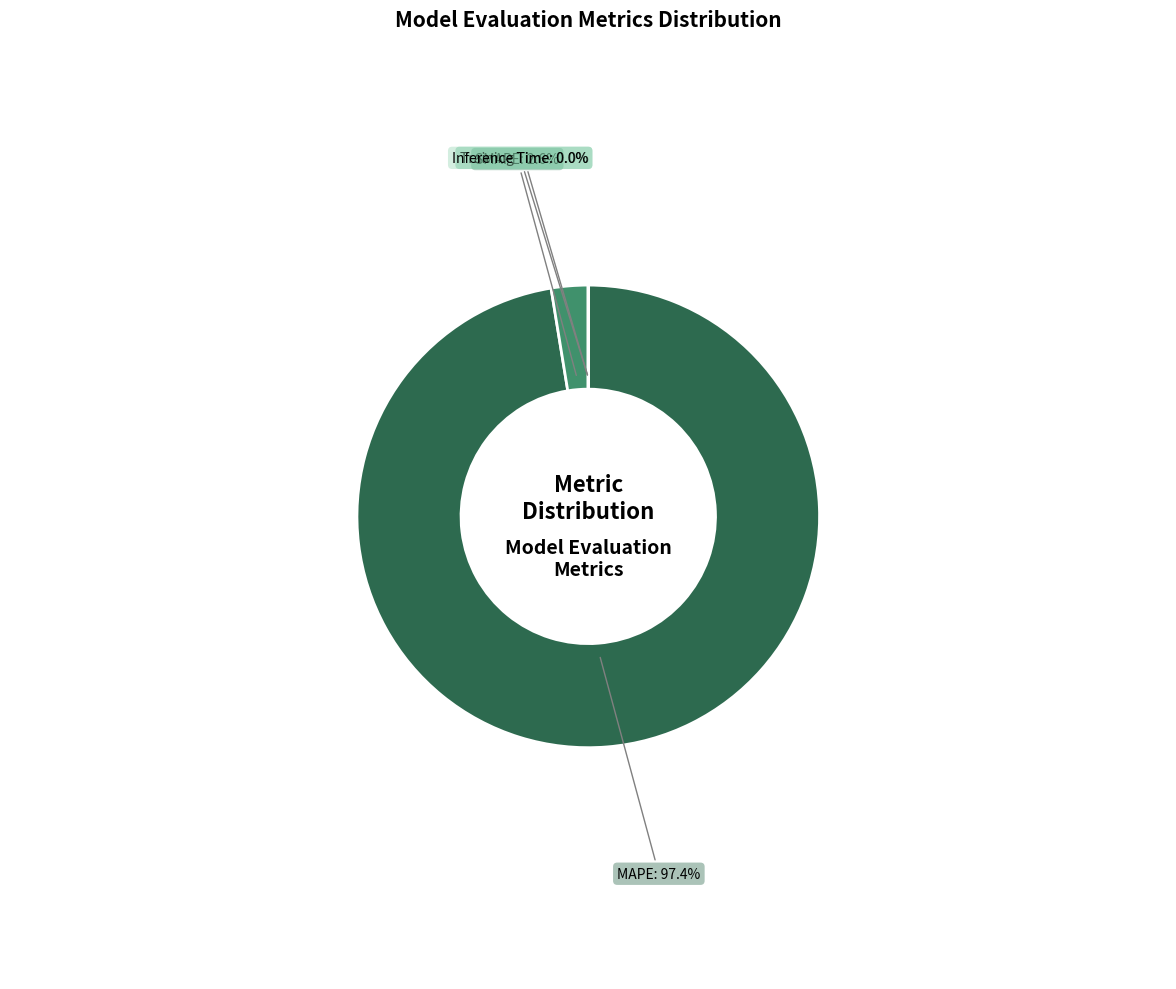

Is there any slice that represents more than half of the pie?

Yes